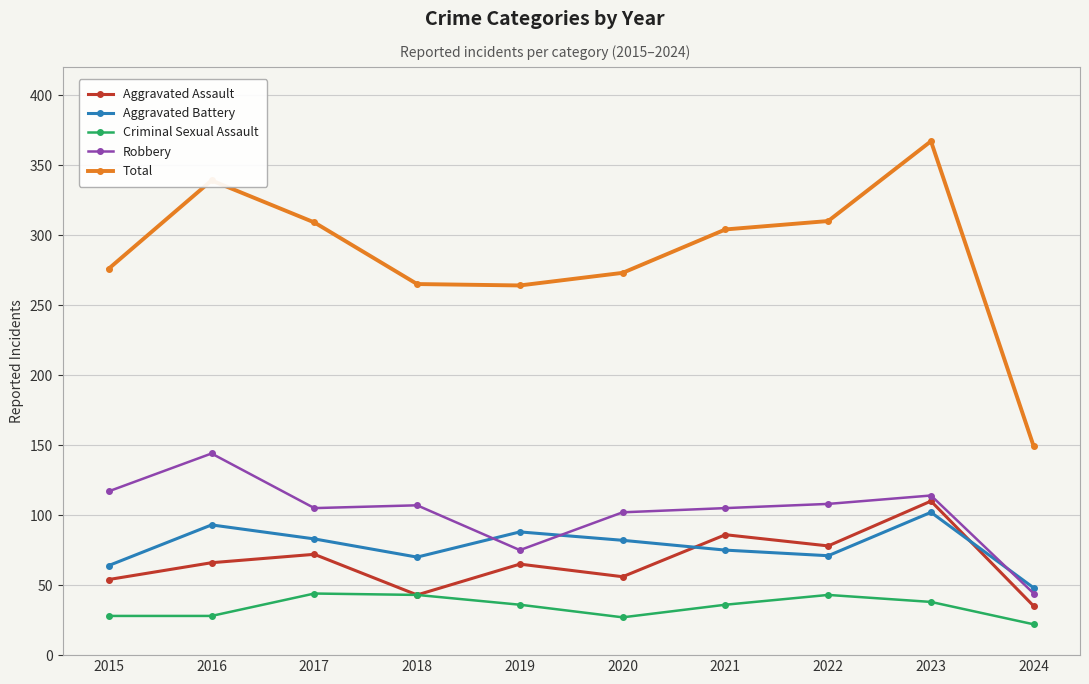

Which series has the largest range (max minus min)?

Total